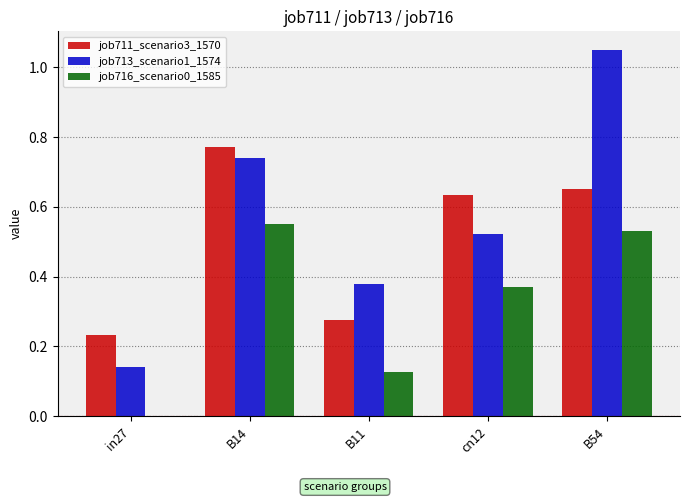

Is it true that job713_scenario1_1574 equals 0.6 at B11?

False